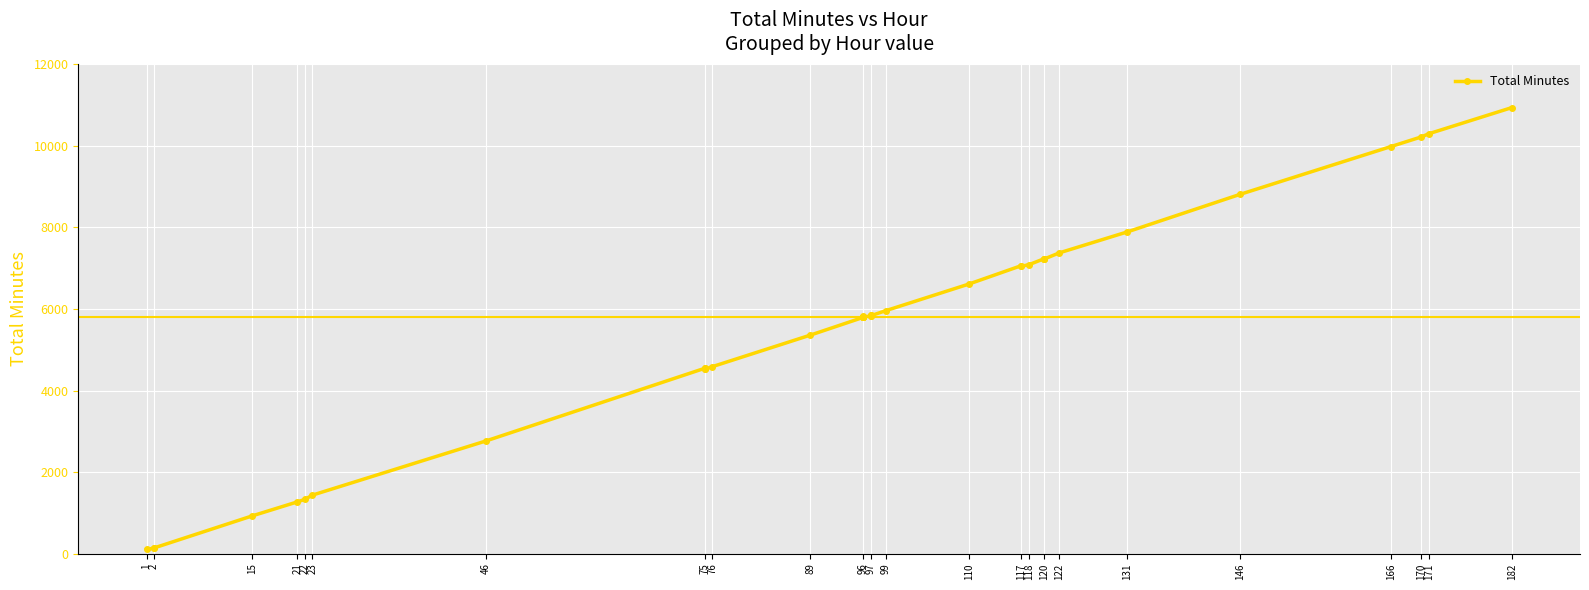

How many values are below 5819?

20